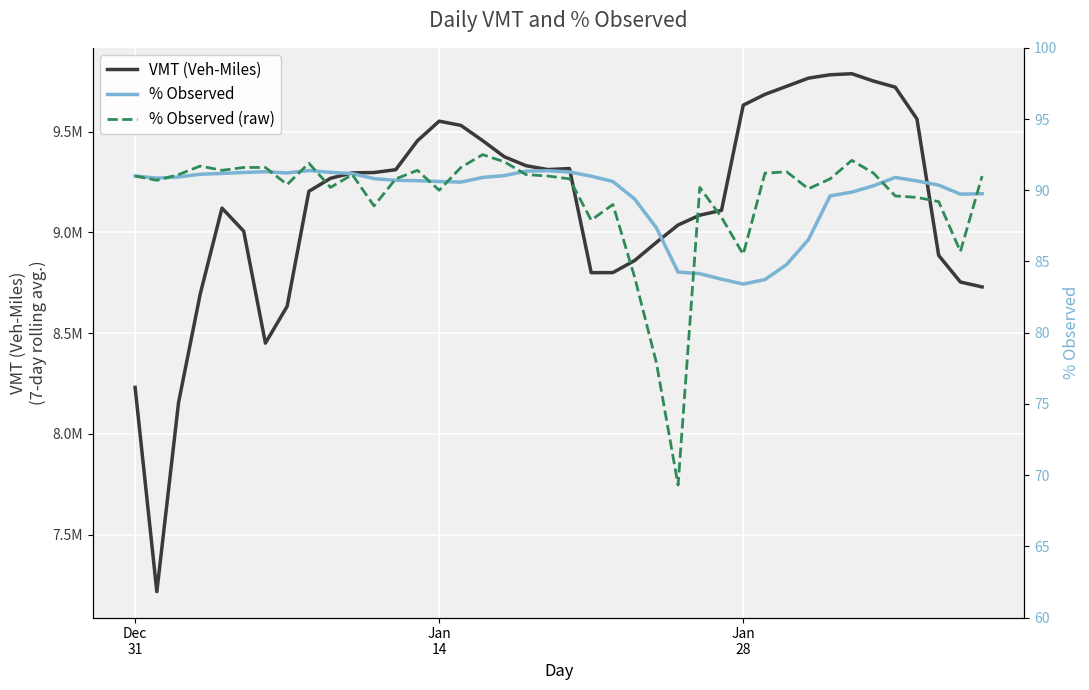

Which category has the lowest value in the % Observed series?

Jan 28